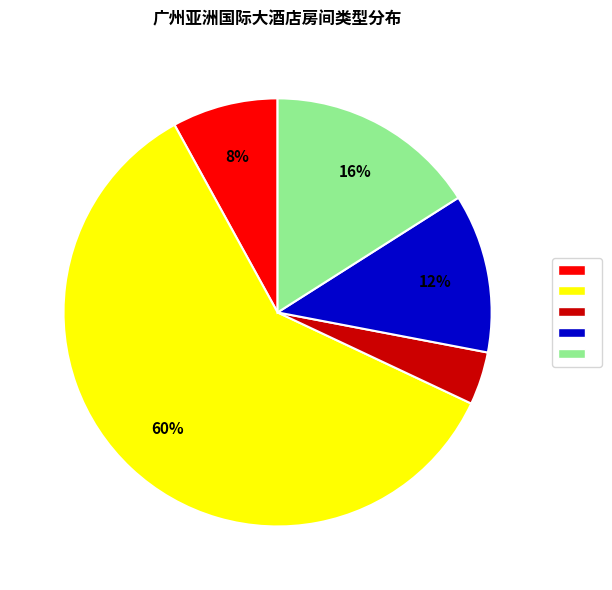

To the nearest percent, what is the average slice percentage?

20%